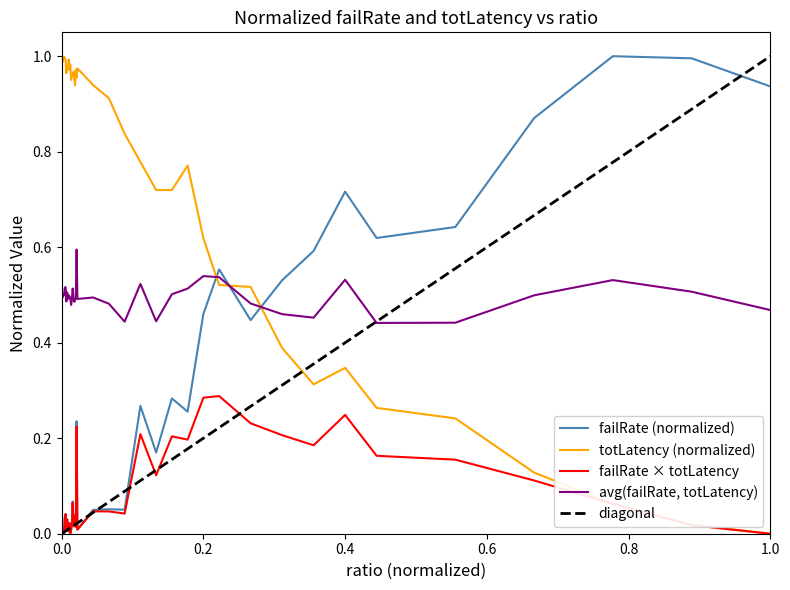

True or false: avg(failRate, totLatency) and failRate × totLatency cross at least once.

False